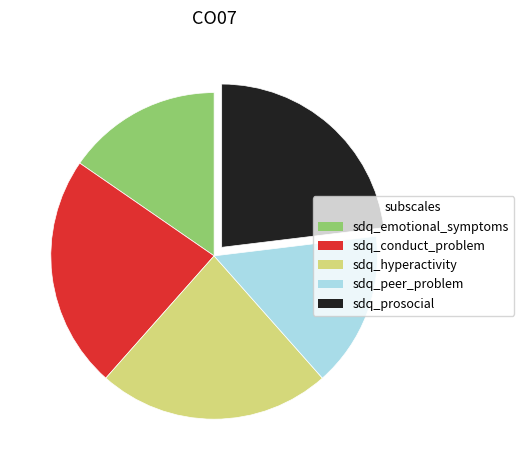

Combined, do sdq_conduct_problem and sdq_emotional_symptoms account for over 50%?

No